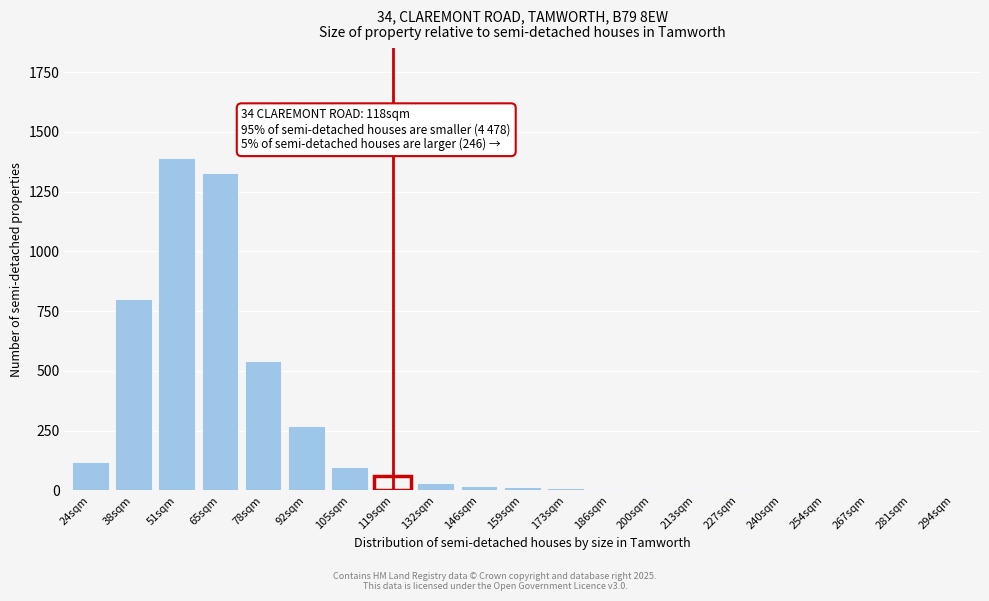

What is the greatest value displayed?

1390